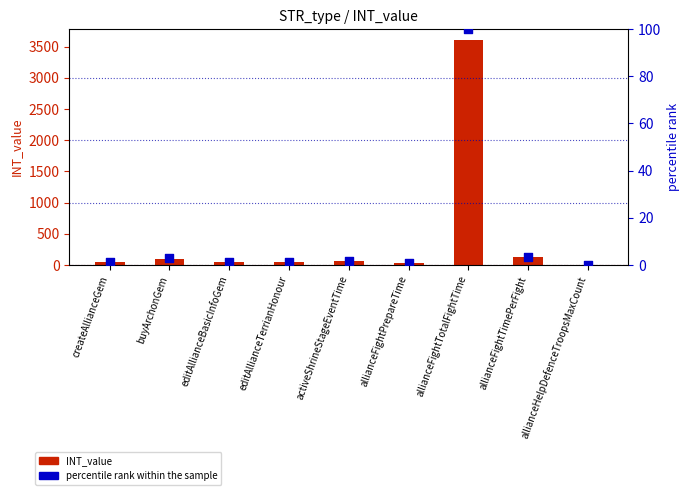

What are all the series names shown in the legend?

INT_value, percentile rank within the sample